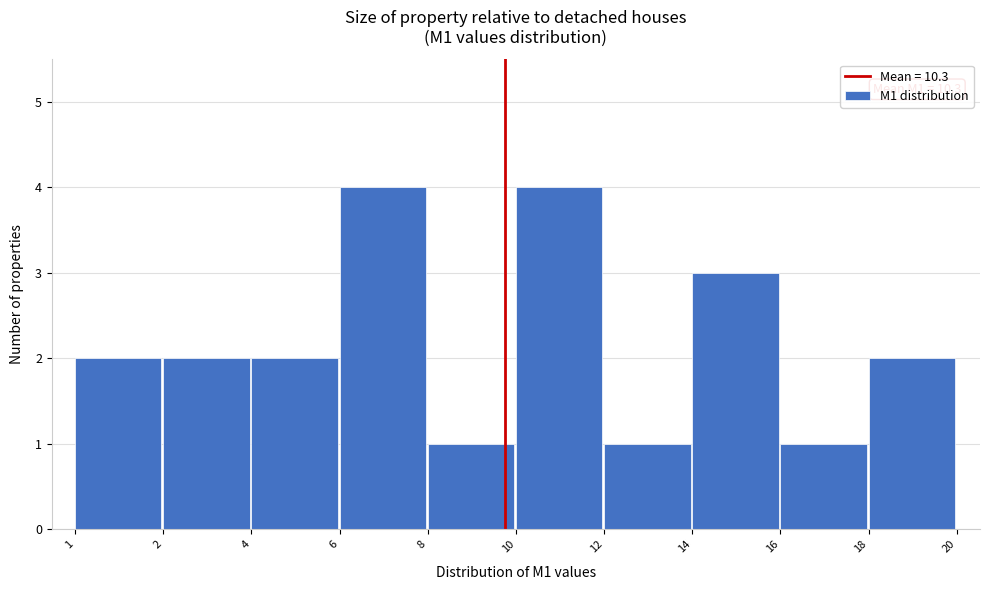

Reading left to right, transcribe all the data shown in this chart.

1=2	2=2	4=2	6=4	8=1	10=4	12=1	14=3	16=1	18=2